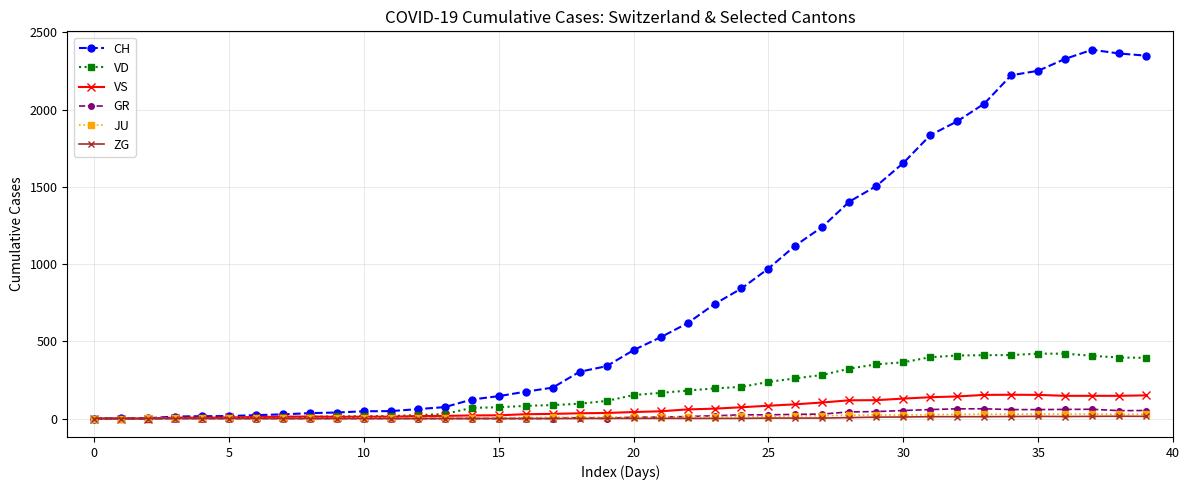

Which series has the largest range (max minus min)?

CH